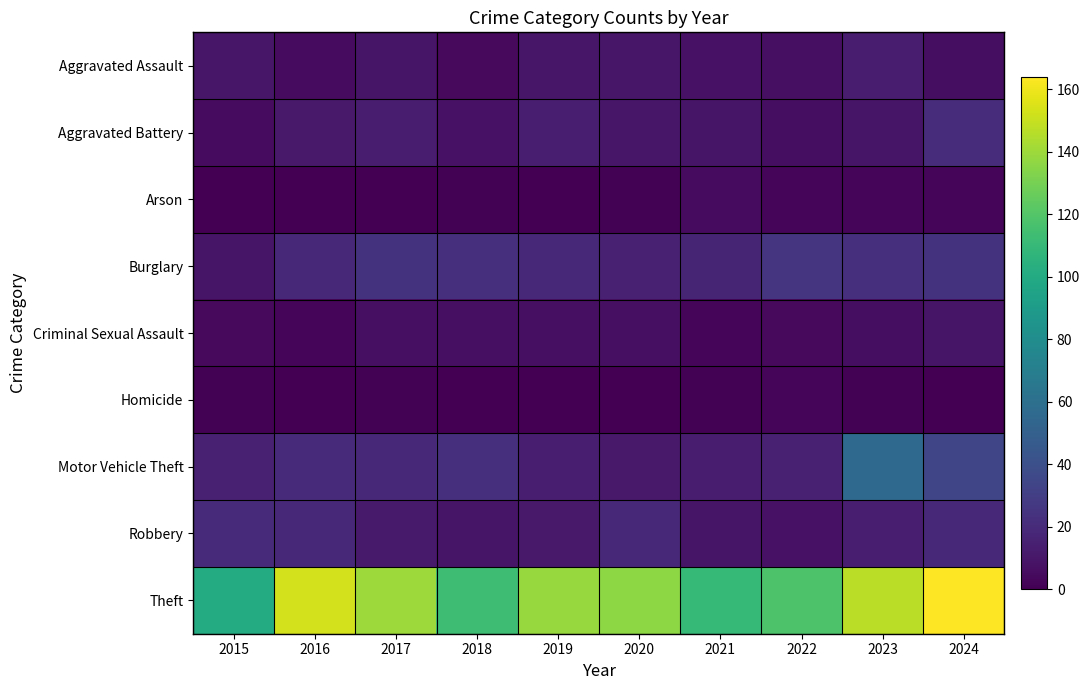

Reading right to left, transcribe all the data shown in this chart.

Aggravated Assault: 2024=6	2023=13	2022=7	2021=8	2020=10	2019=10	2018=4	2017=9	2016=5	2015=10
Aggravated Battery: 2024=21	2023=9	2022=6	2021=9	2020=10	2019=14	2018=8	2017=13	2016=11	2015=5
Arson: 2024=2	2023=2	2022=2	2021=5	2020=1	2019=0	2018=1	2017=0	2016=0	2015=0
Burglary: 2024=24	2023=22	2022=25	2021=17	2020=15	2019=18	2018=22	2017=24	2016=19	2015=9
Criminal Sexual Assault: 2024=9	2023=6	2022=4	2021=3	2020=7	2019=7	2018=7	2017=7	2016=2	2015=4
Homicide: 2024=0	2023=1	2022=2	2021=1	2020=0	2019=0	2018=0	2017=1	2016=0	2015=1
Motor Vehicle Theft: 2024=34	2023=56	2022=15	2021=13	2020=11	2019=14	2018=22	2017=19	2016=20	2015=15
Robbery: 2024=19	2023=14	2022=8	2021=9	2020=19	2019=11	2018=9	2017=12	2016=19	2015=20
Theft: 2024=164	2023=147	2022=118	2021=110	2020=136	2019=139	2018=113	2017=140	2016=153	2015=101